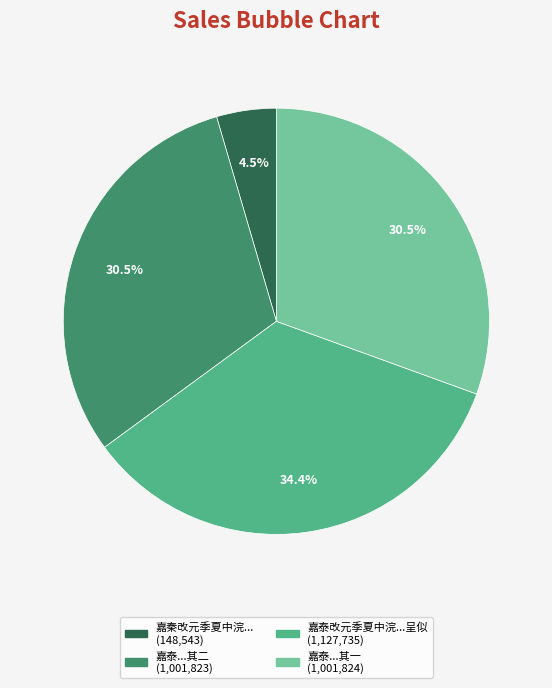

Is there any slice that represents more than half of the pie?

No